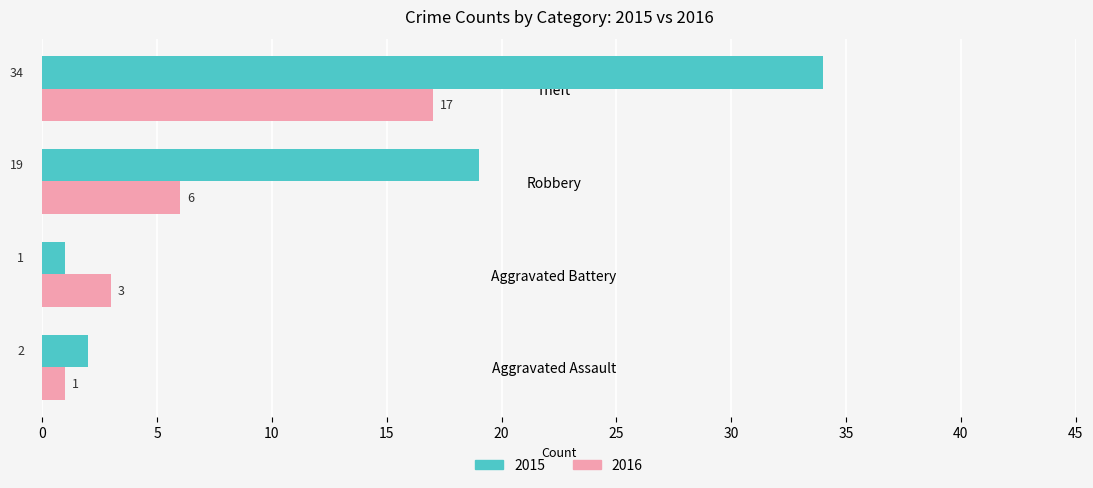

What is the total value across all series at Aggravated Battery?

4